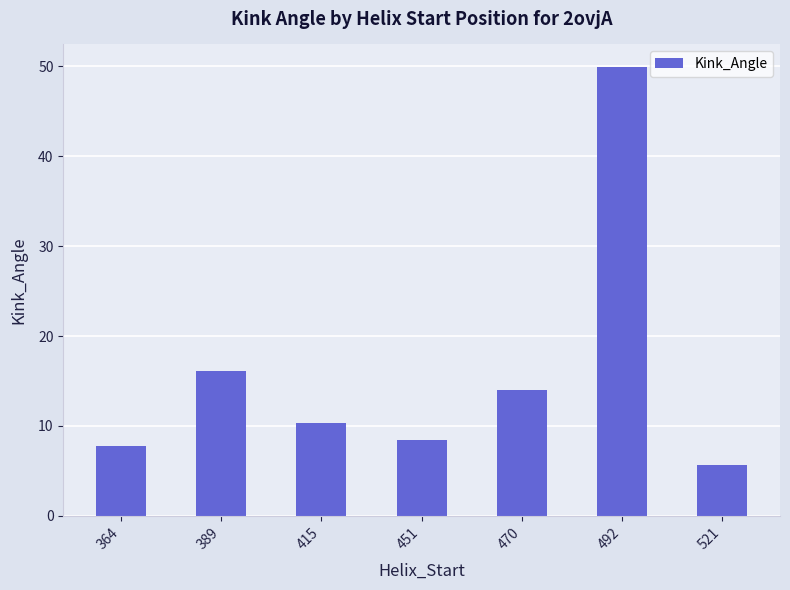

How many data points are above 10?

4